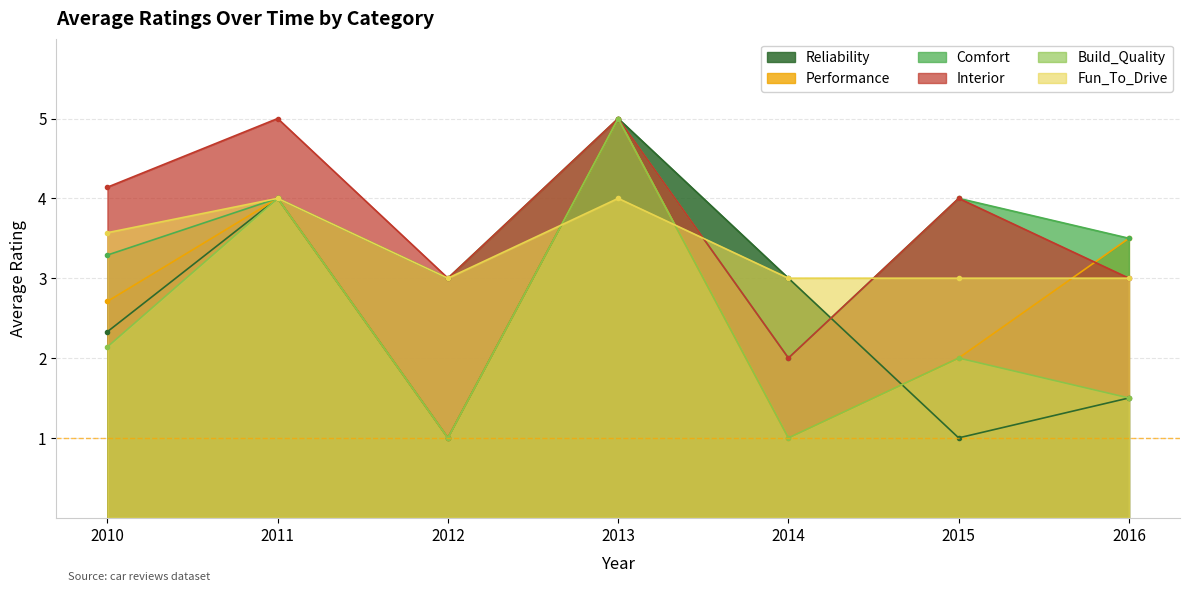

What is the difference between the highest and lowest values at 2014?

2.0